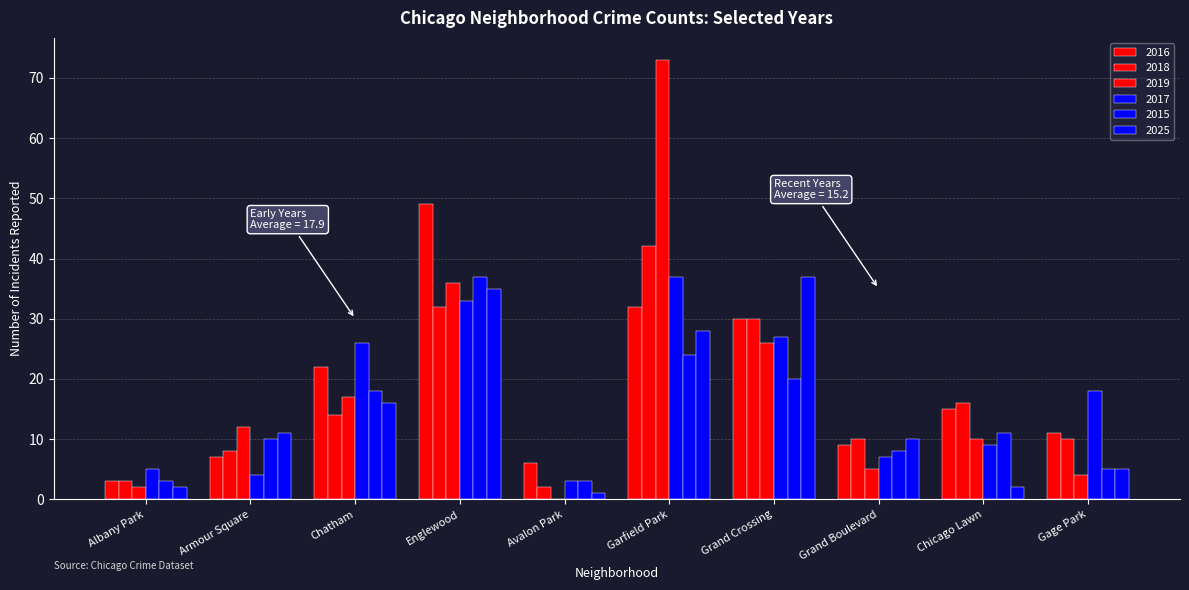

Rank the series by their maximum value, from lowest to highest.

2017, 2015, 2025, 2018, 2016, 2019